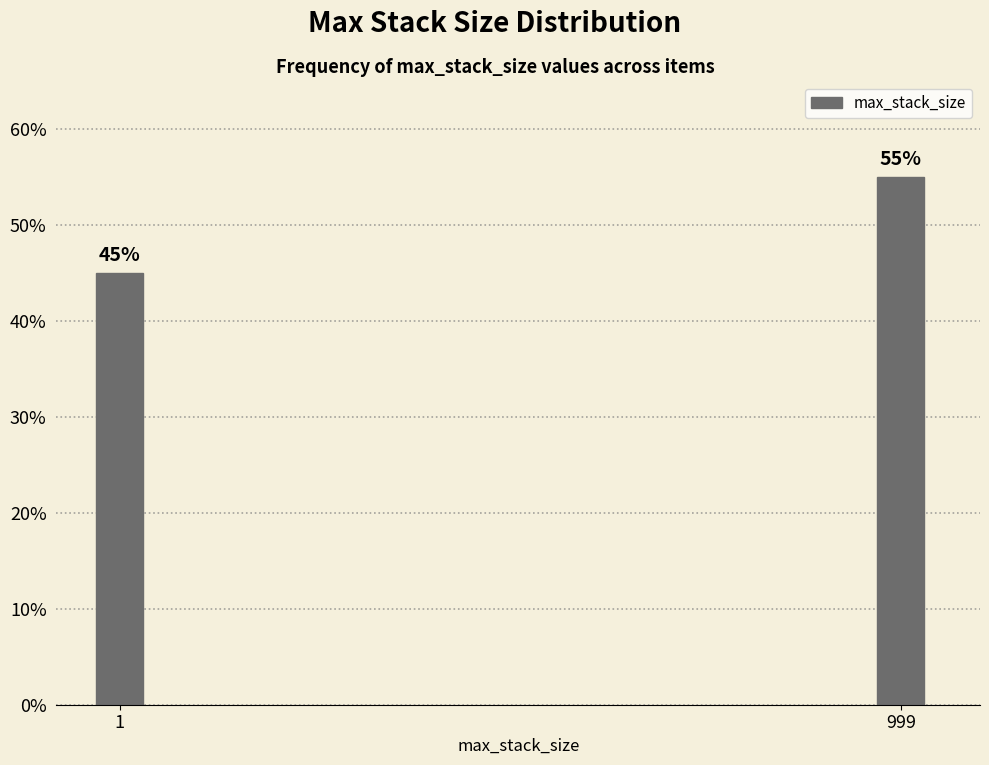

Reading left to right, what are all the values shown in this chart?

1=45.0	999=55.0